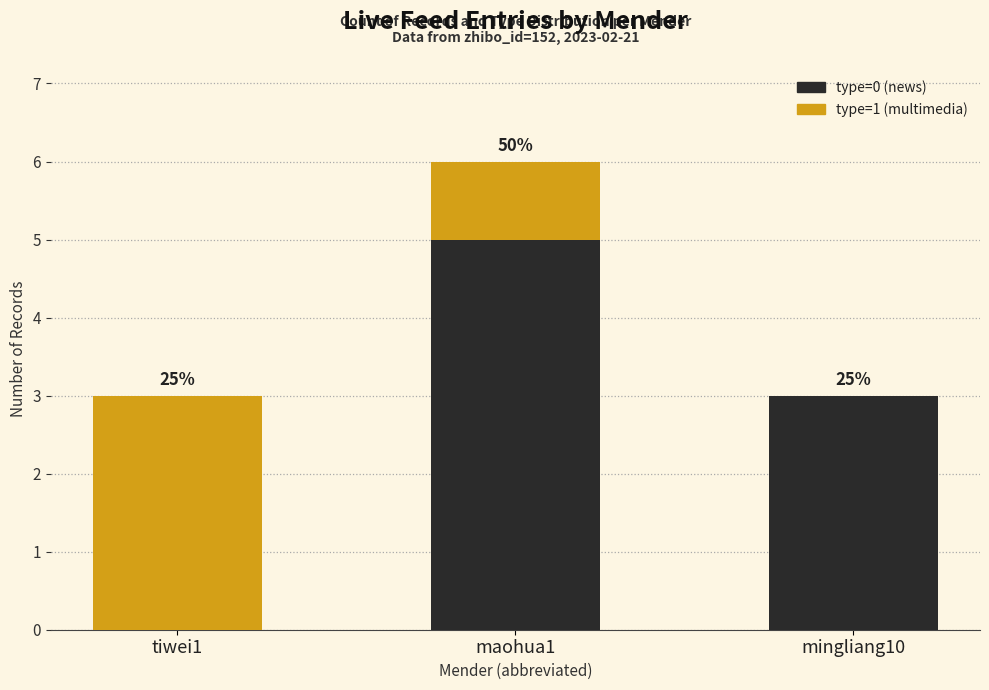

Which has a higher value, tiwei1 or maohua1?

maohua1